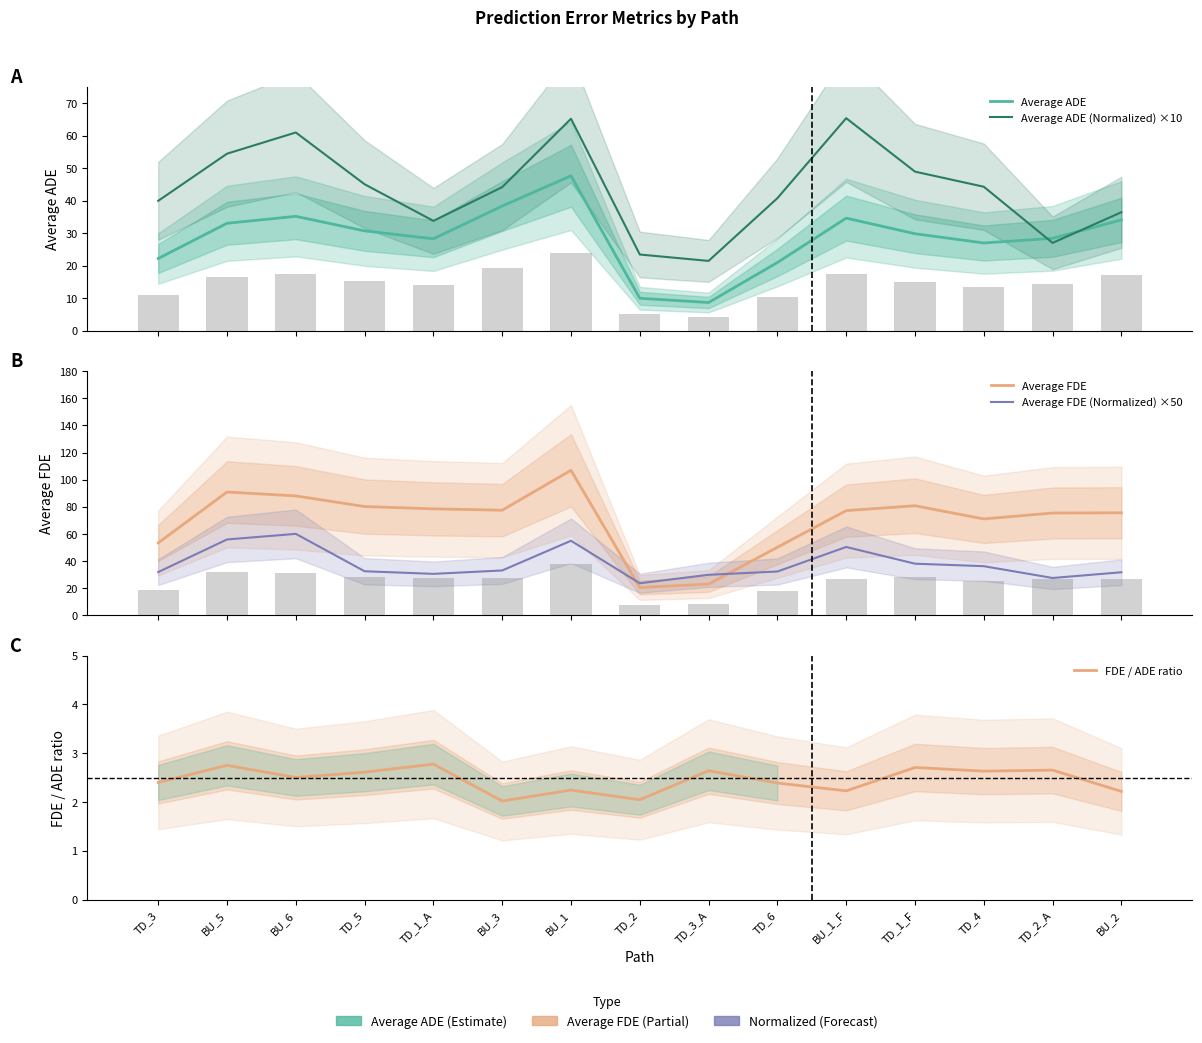

What is the highest value of the FDE / ADE ratio series?

2.8